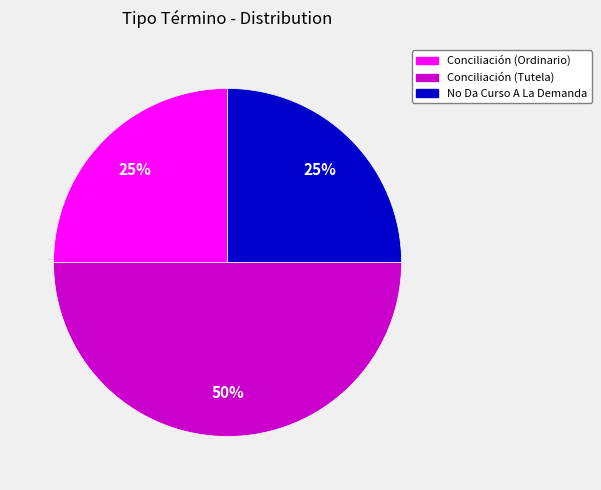

Is Conciliación (Ordinario) the majority of the pie?

No